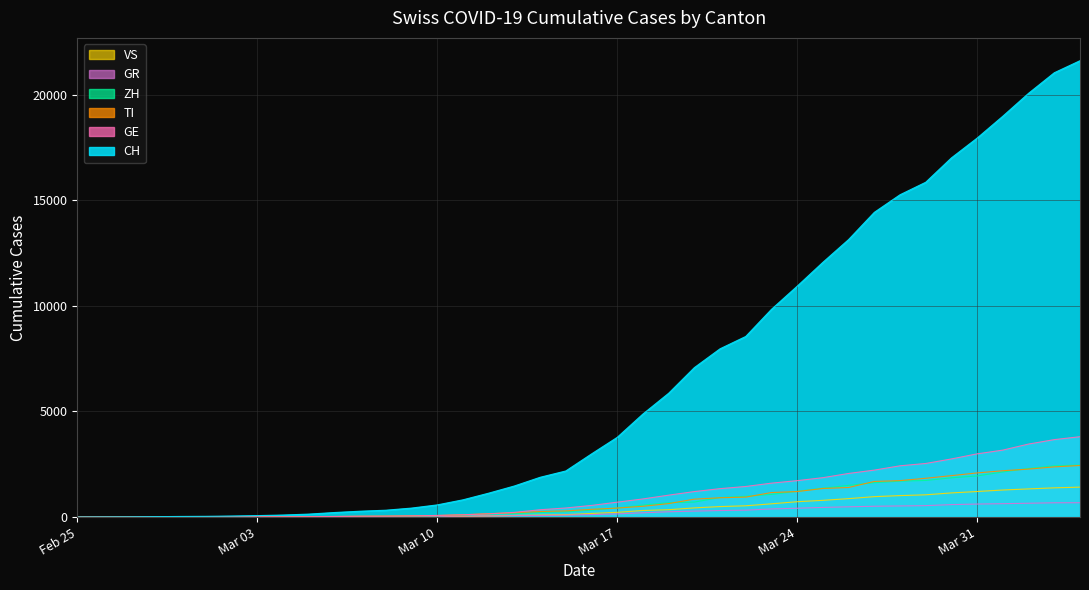

What is the maximum value for CH?

21605